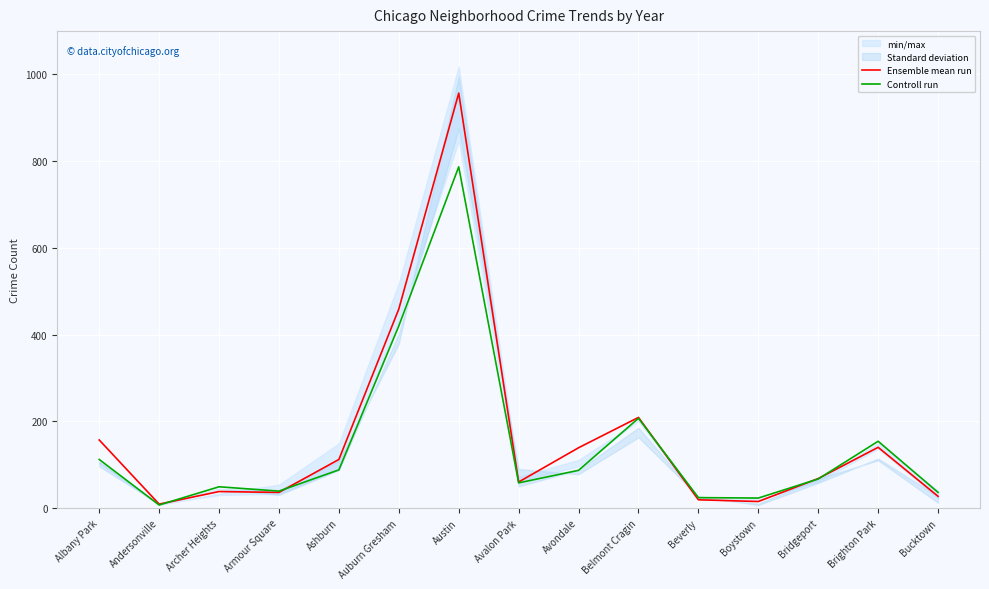

What position from the left is Austin?

7